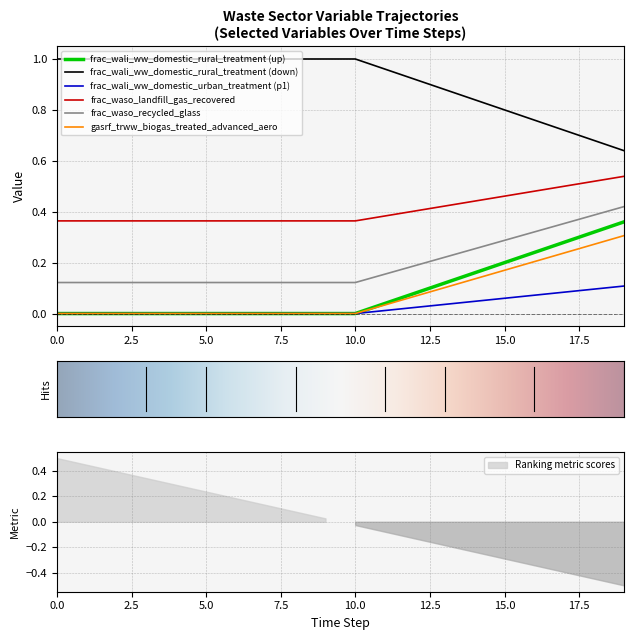

What is the difference between the second highest and minimum values in the frac_wali_ww_domestic_rural_treatment (up) series?

0.3